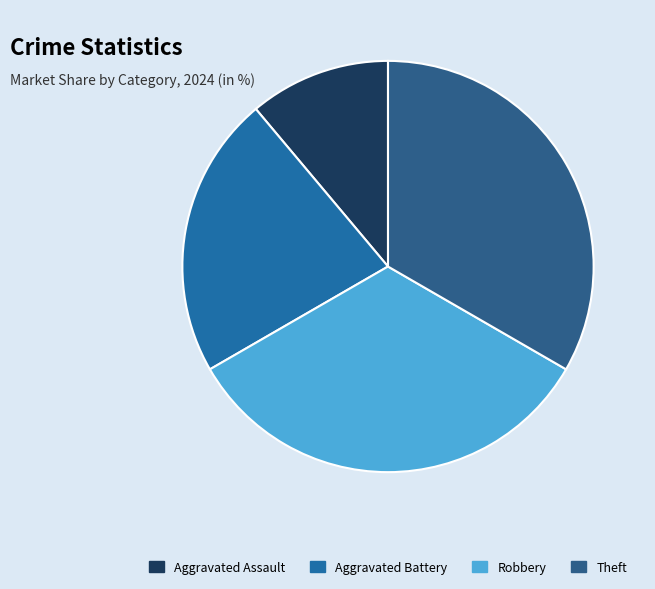

How many slices are in this pie chart?

4